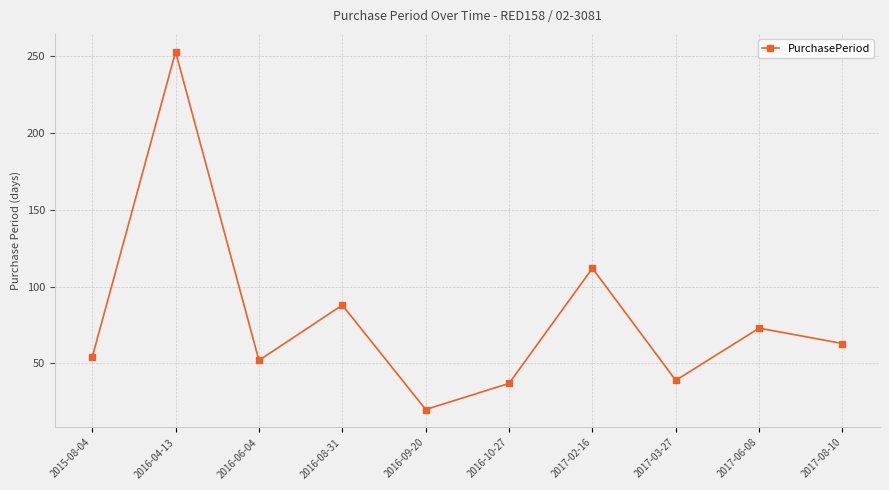

What is the change in value from 2015-08-04 to 2016-06-04?

-2